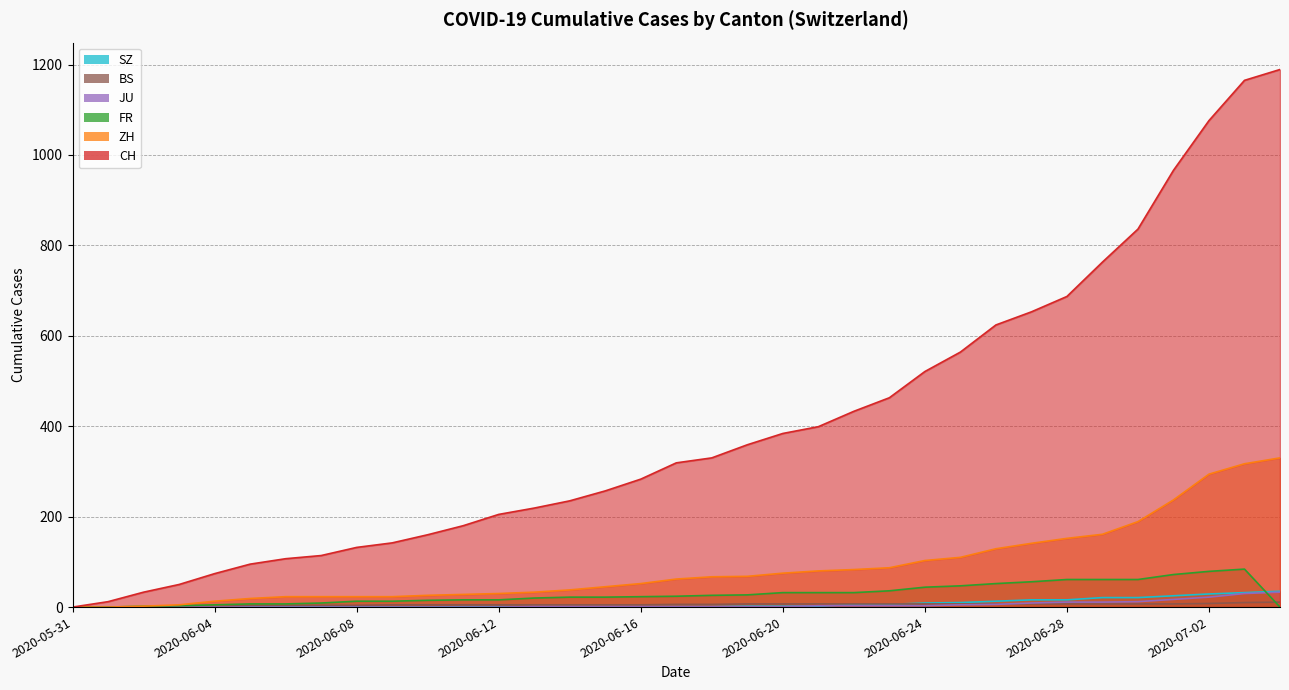

What is the difference between the highest and lowest values at 2020-06-23?

460